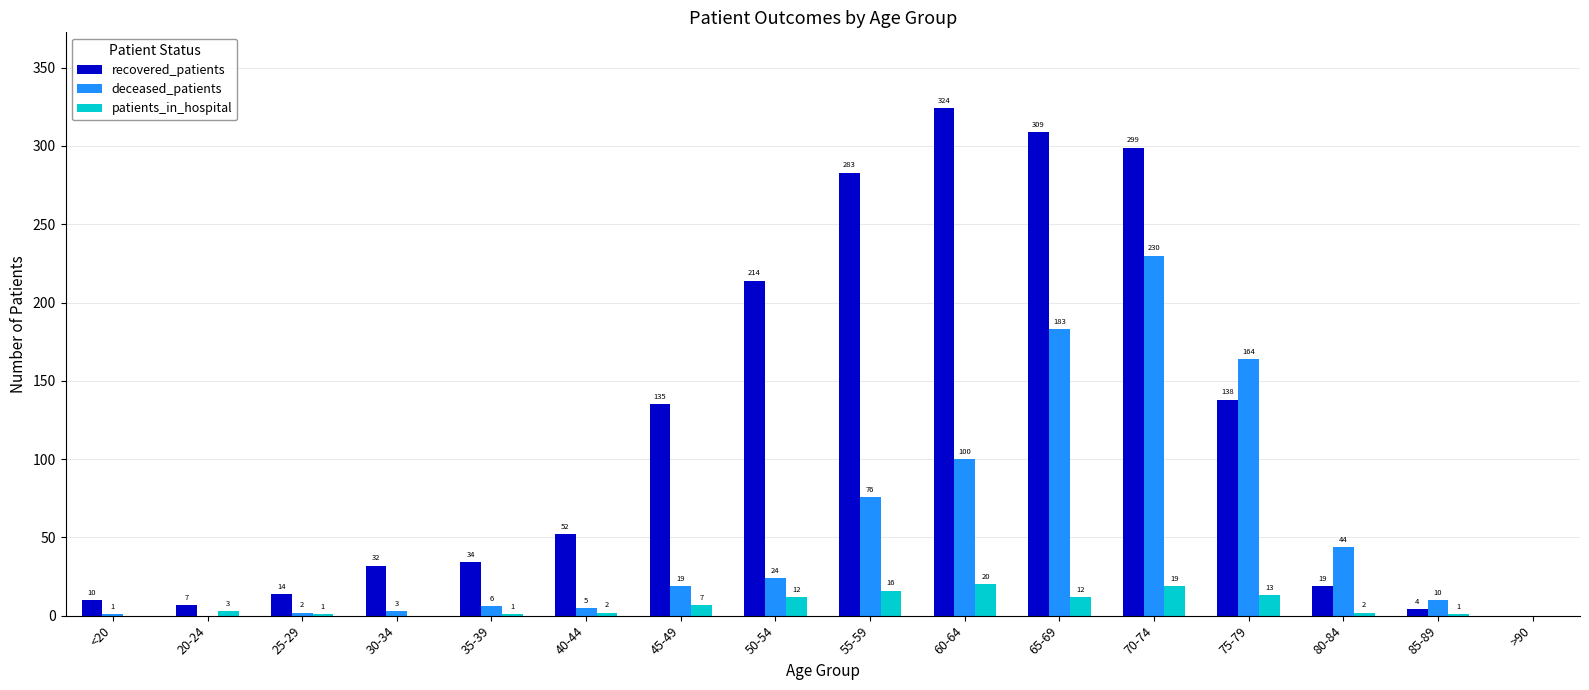

The recovered_patients series shows 7 at 20-24. True or false?

True